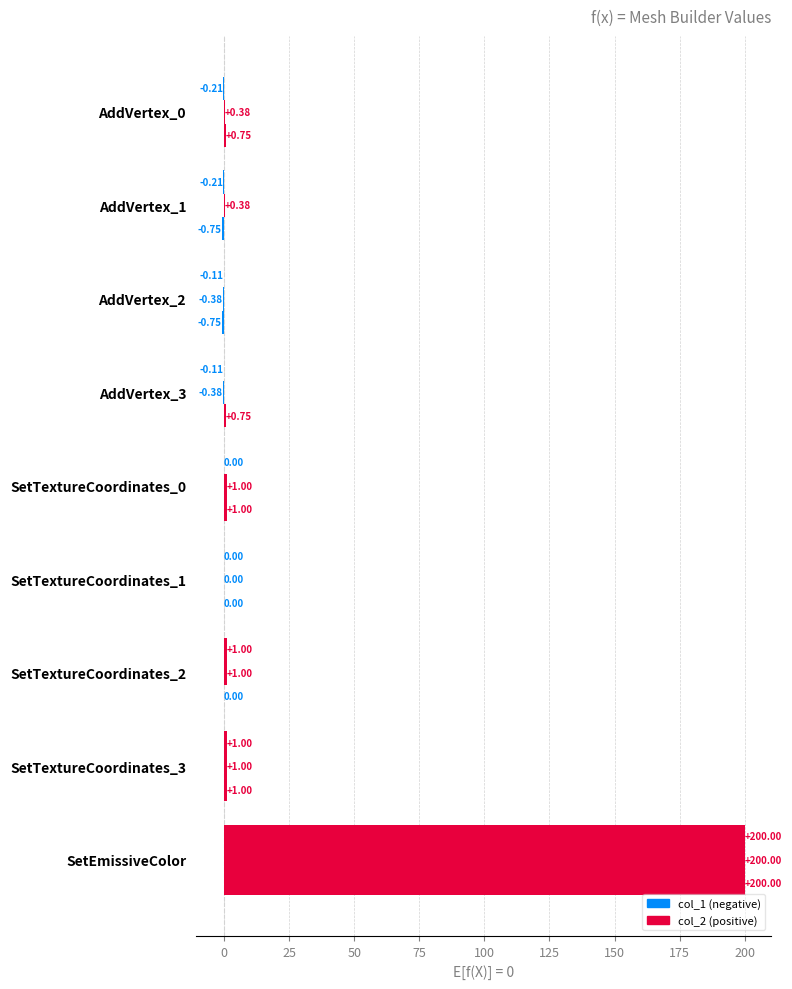

What is the minimum value shown in the chart?

-0.8